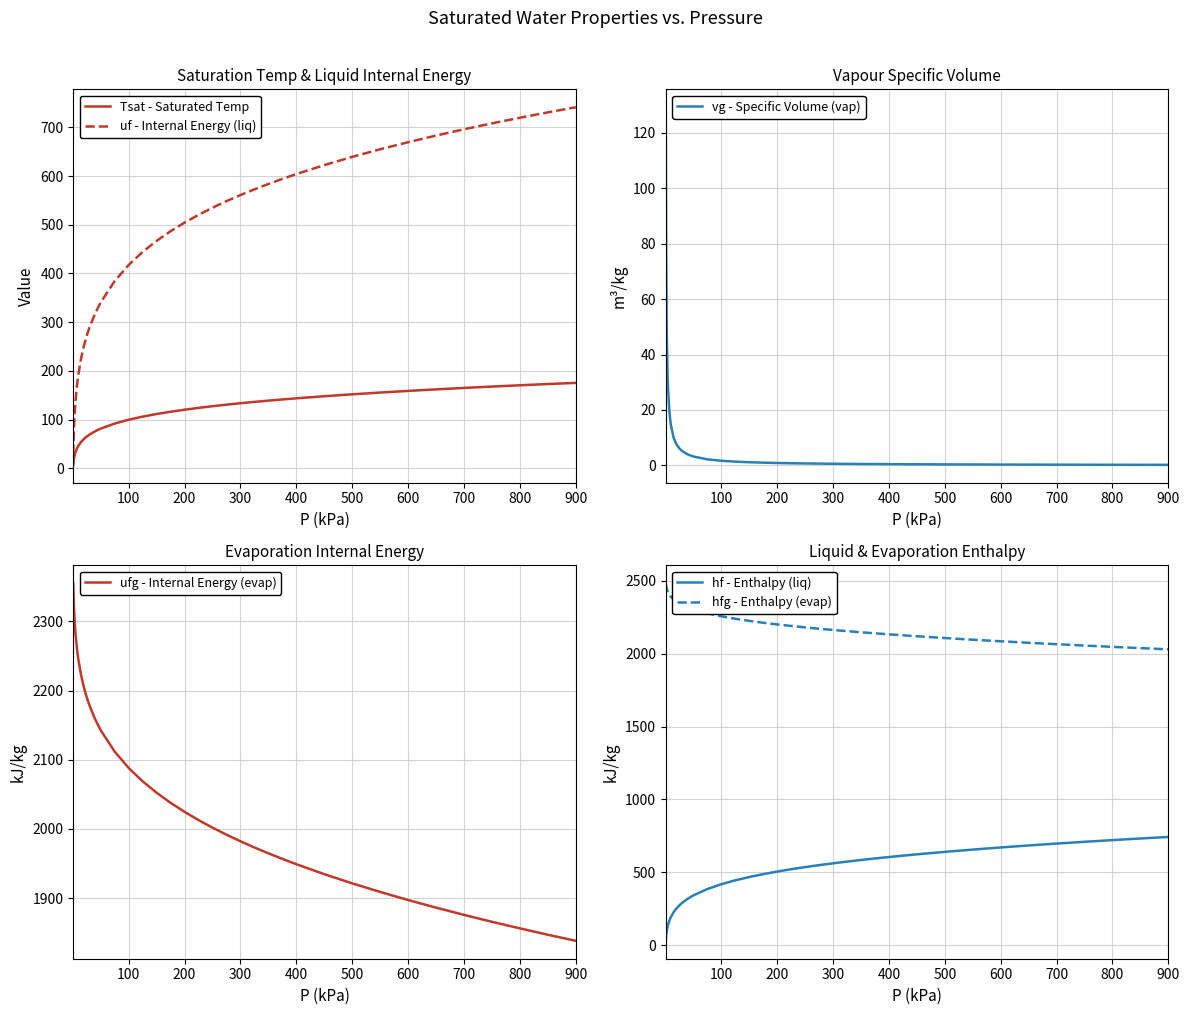

What is the lowest value of the ufg - Internal Energy (evap) series?

1838.1